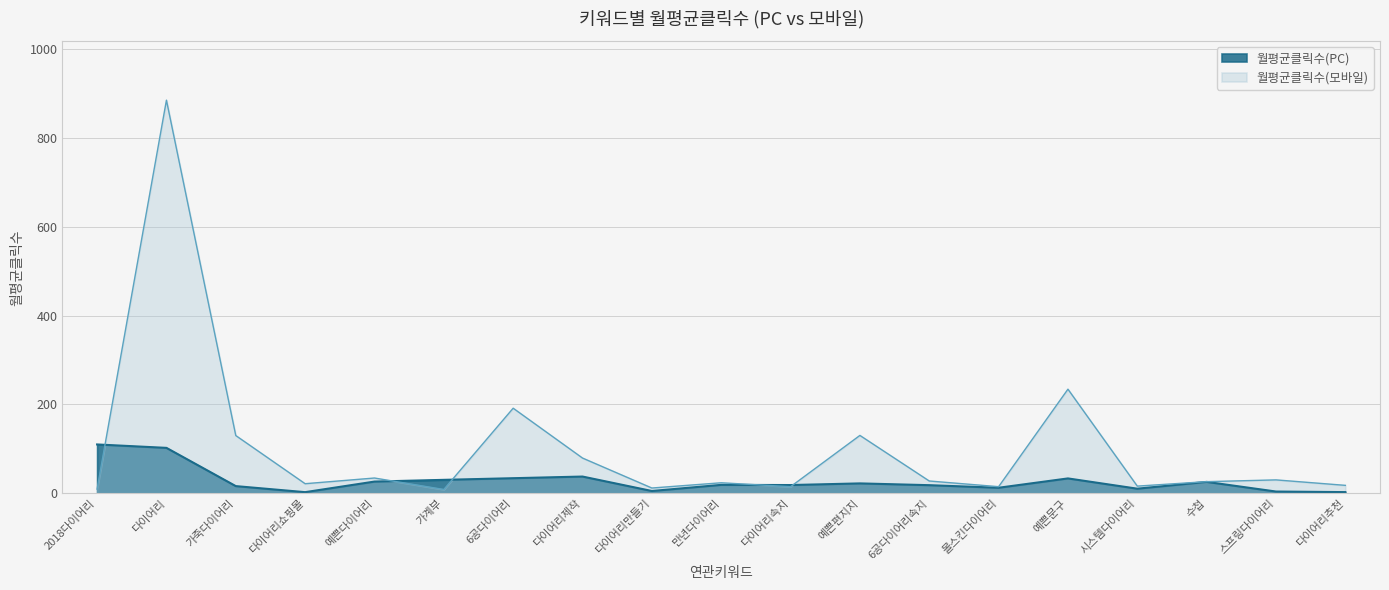

At 몰스킨다이어리, list the series in order from smallest to largest.

월평균클릭수(PC), 월평균클릭수(모바일)